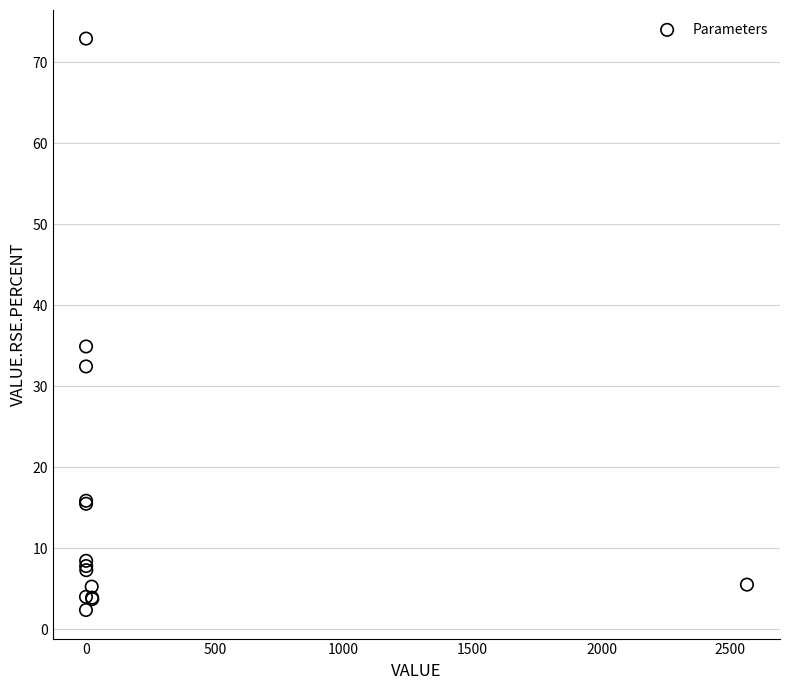

What Y value in the scatter plot is closest to 37?

34.9